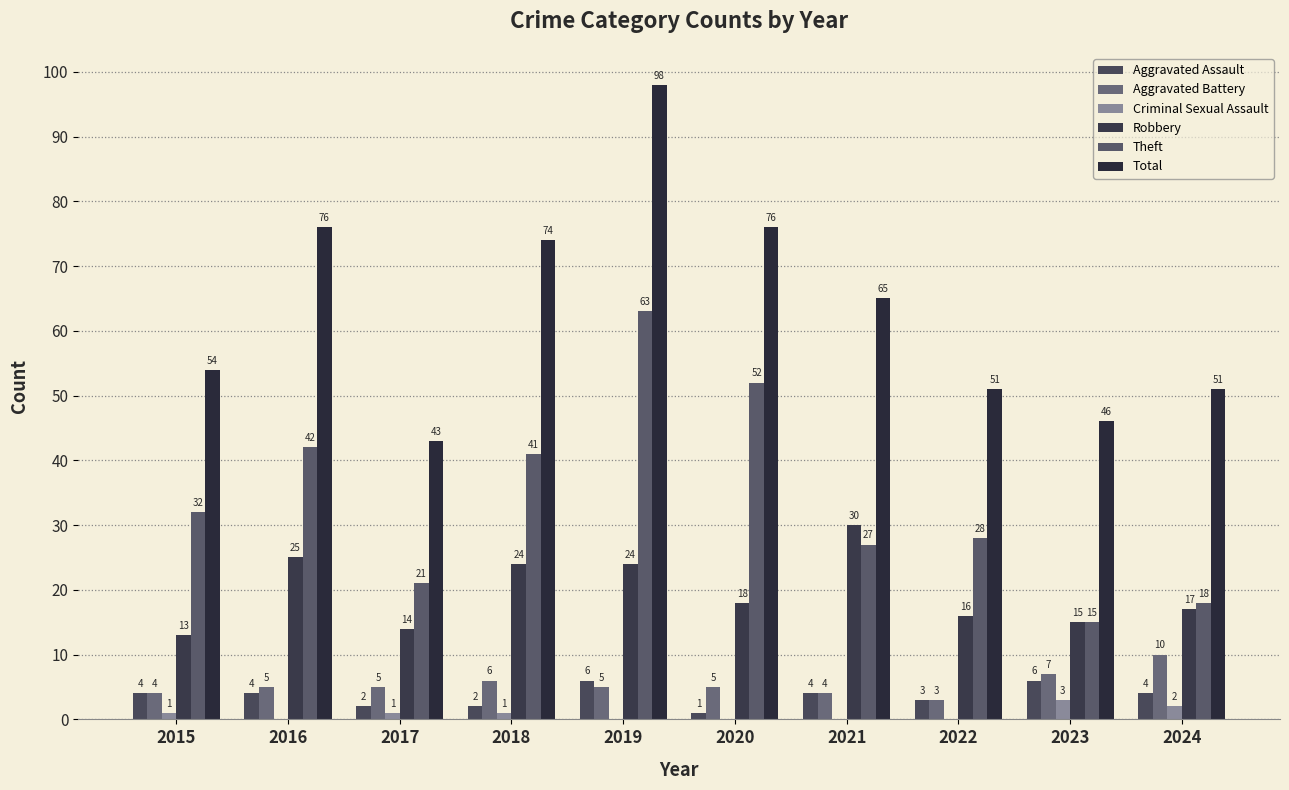

Count the number of categories in the chart.

10